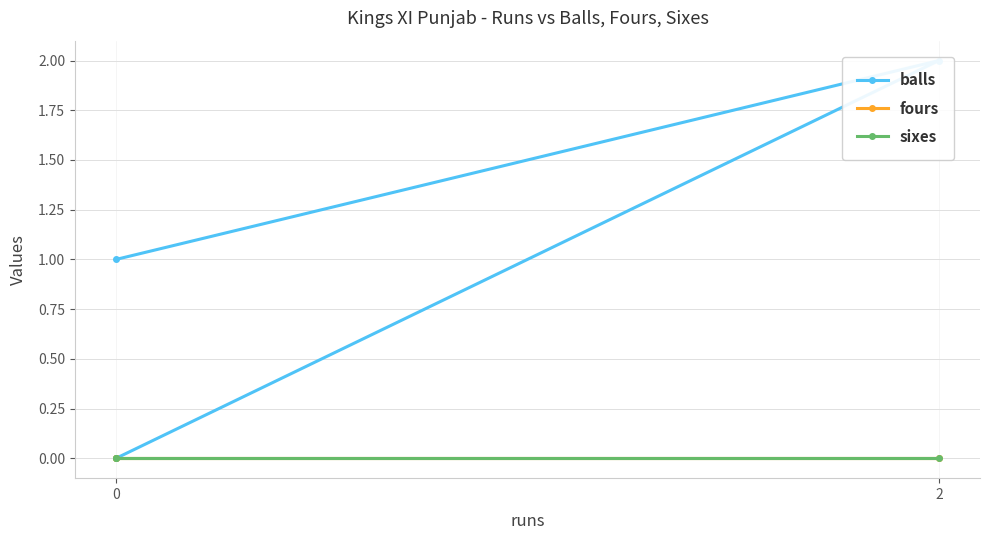

What is the spread (max minus min) of values at 2?

2